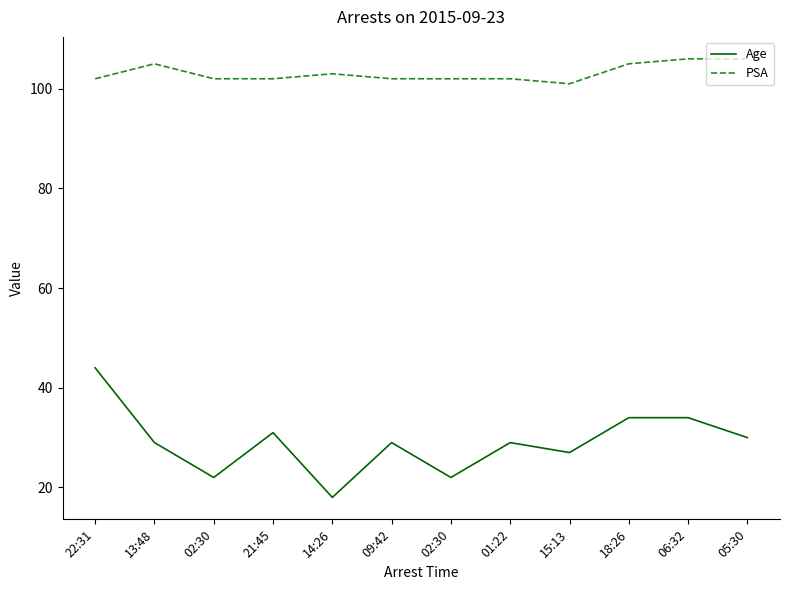

True or false: PSA and Age intersect in this chart.

False